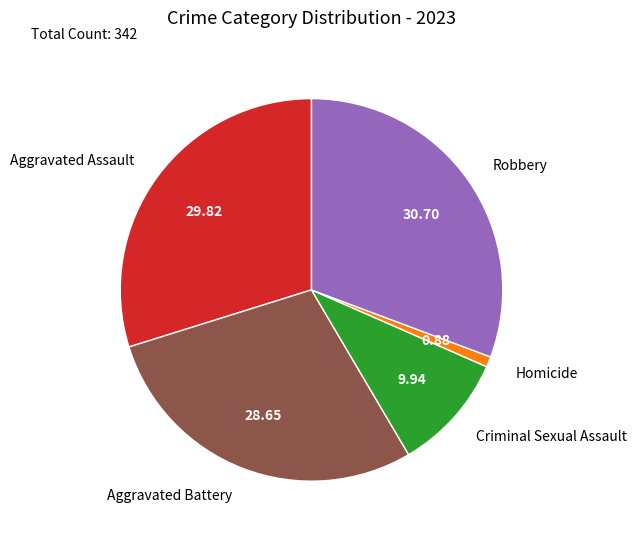

Combined, do Homicide and Aggravated Battery account for over 50%?

No